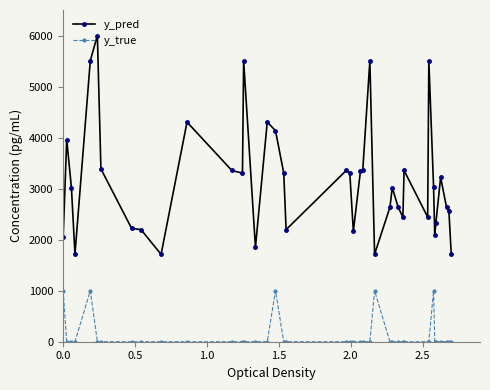

What is the minimum value for y_pred?

1711.9